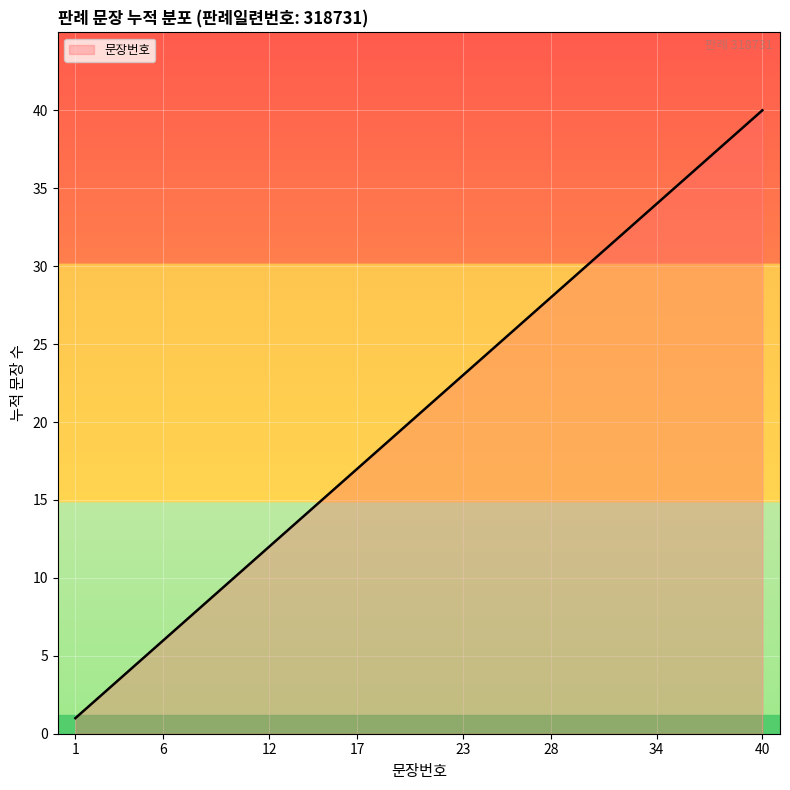

How many distinct data groups are displayed?

1